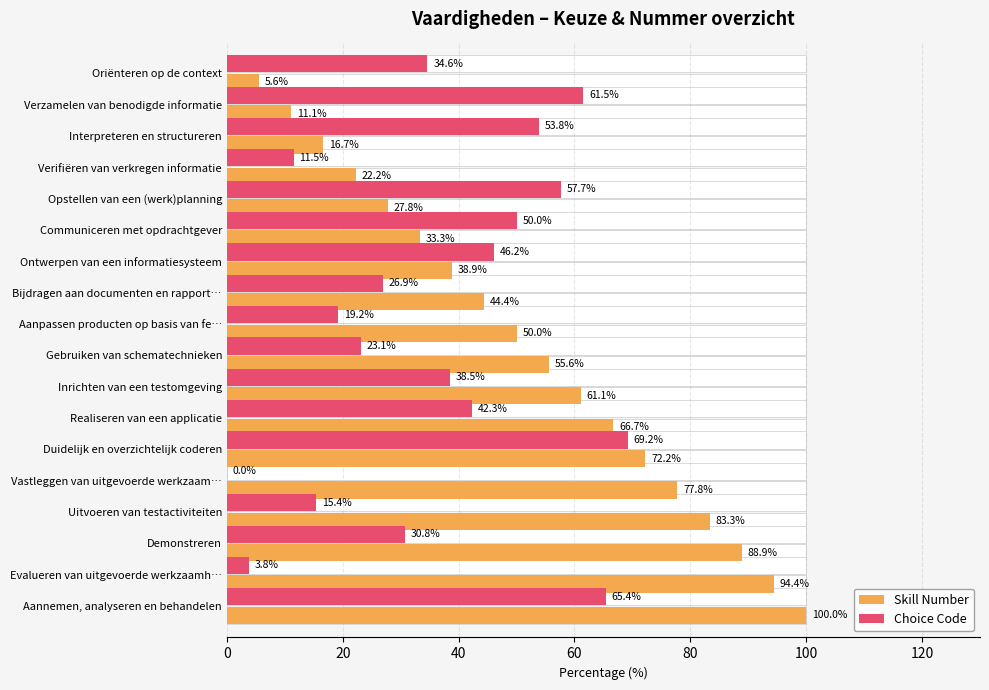

Read the Skill Number value at Oriënteren op de context.

5.6